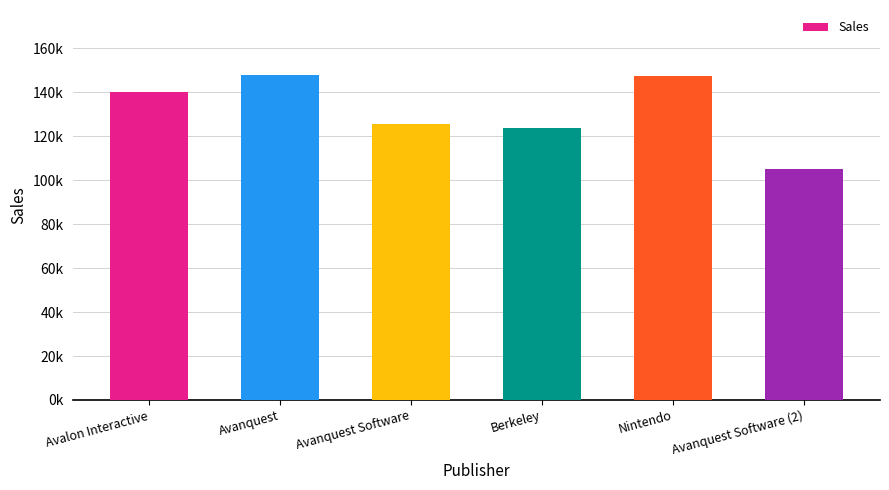

Are the bars horizontal?

No